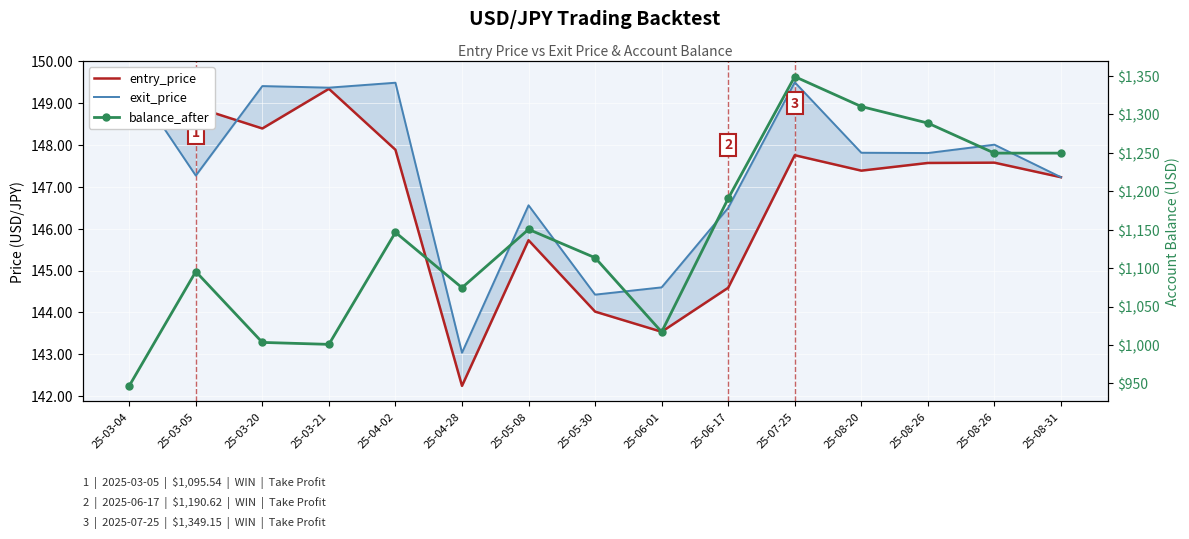

True or false: exit_price has more than 1 points higher than both neighbors.

True